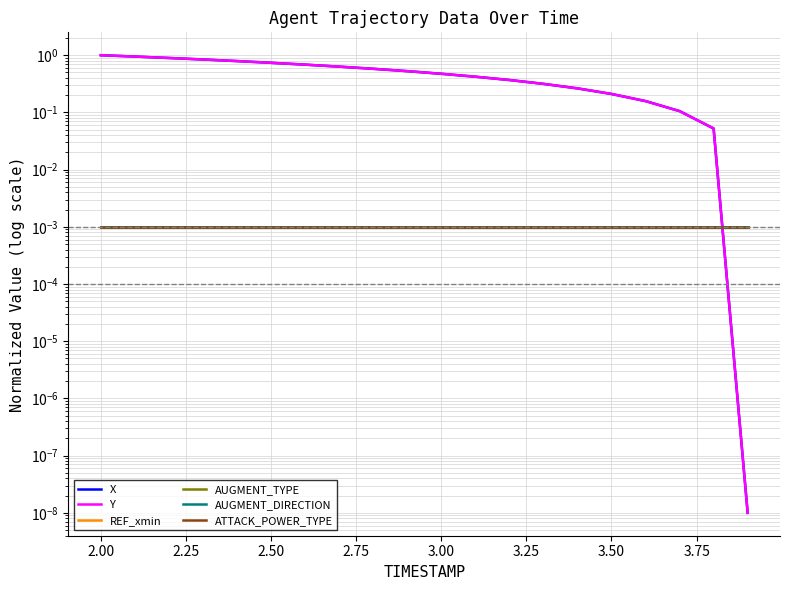

How many series are shown in this chart?

6